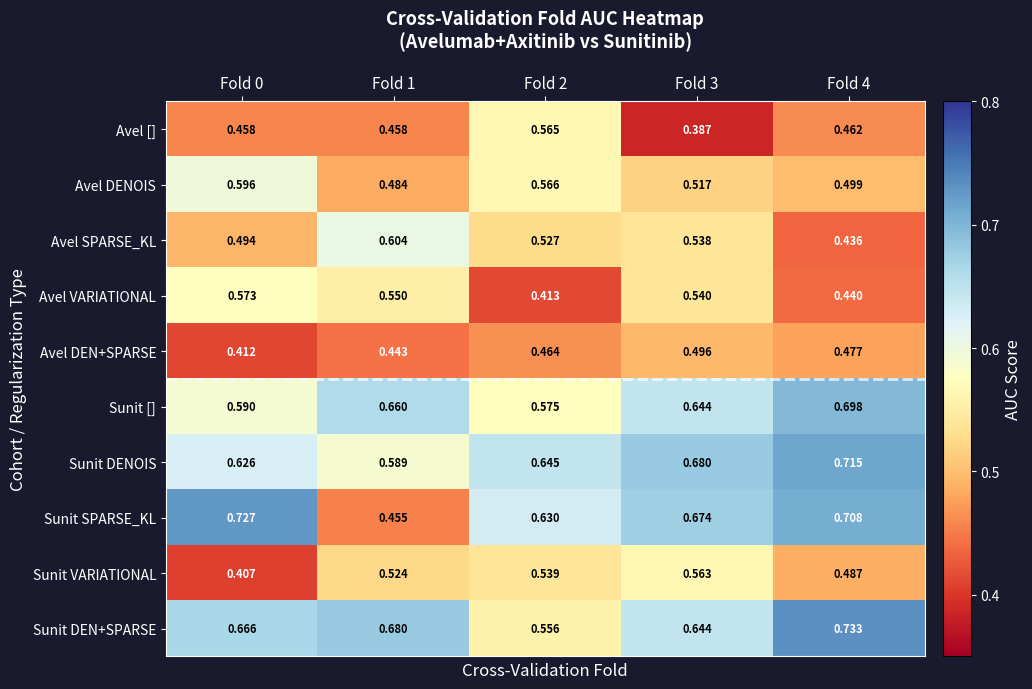

Which series has the largest range (max minus min)?

Sunit SPARSE_KL